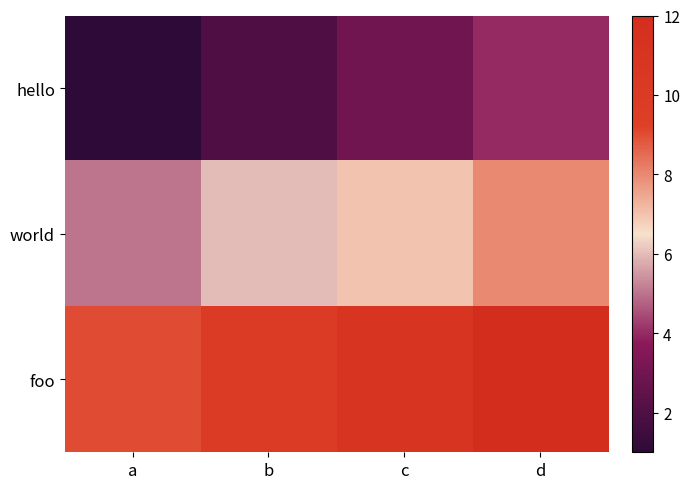

Reading left to right, what are all the values shown in this chart?

hello: a=1	b=2	c=3	d=4
world: a=5	b=6	c=7	d=8
foo: a=9	b=10	c=11	d=12